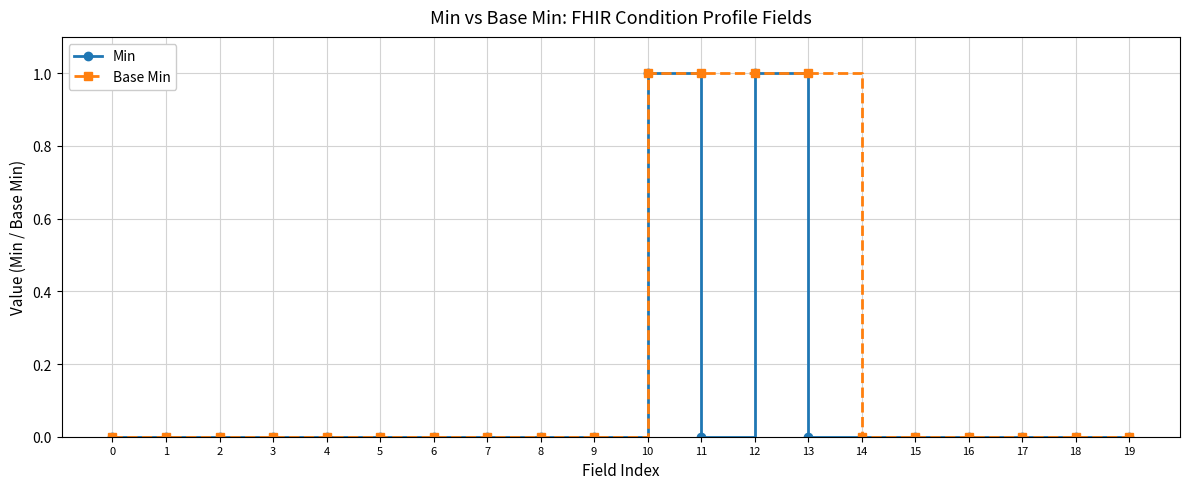

Is it true that Min equals 0 at 4?

True